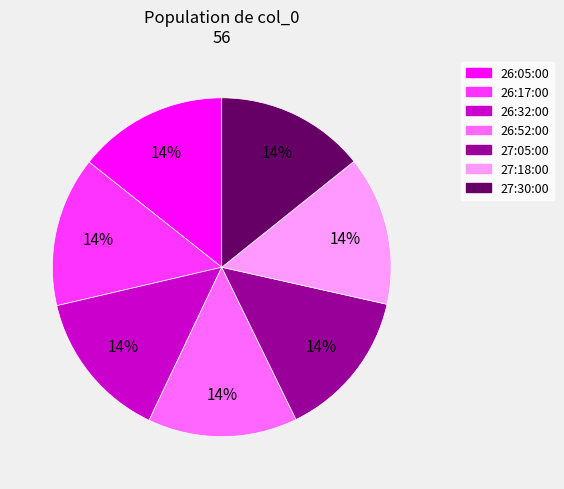

To the nearest percent, what portion does 27:30:00 represent?

14%